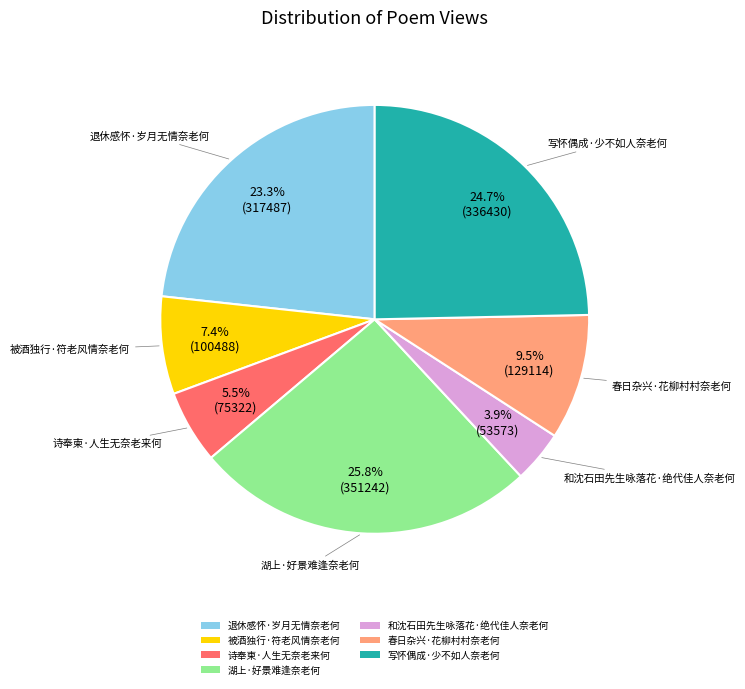

Combined, what portion of the pie is 和沈石田先生咏落花·绝代佳人奈老何 and 被酒独行·符老风情奈老何?

11.3%